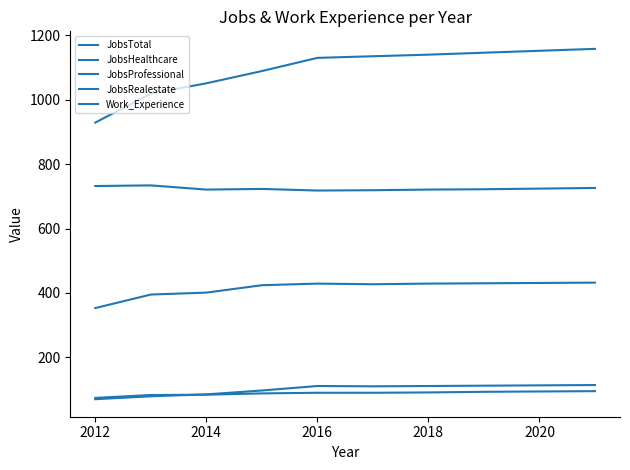

What is the value of the JobsTotal point at the 3rd from the left?

1051